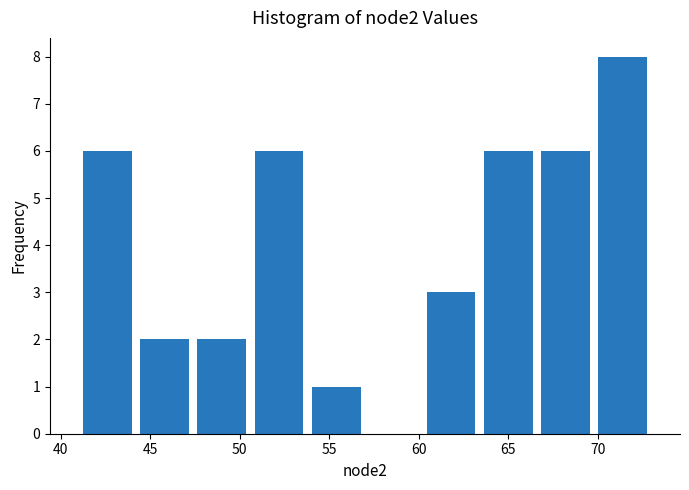

Reading left to right, list every bar in this chart as the range it spans on the x-axis followed by its height. Neither the bar edges nor the heights are printed on the chart, so give them approximately, as read against the axes.

41.0 to 44.2: 6
44.2 to 47.4: 2
47.4 to 50.6: 2
50.6 to 53.8: 6
53.8 to 57.0: 1
57.0 to 60.2: 0
60.2 to 63.4: 3
63.4 to 66.6: 6
66.6 to 69.8: 6
69.8 to 73.0: 8